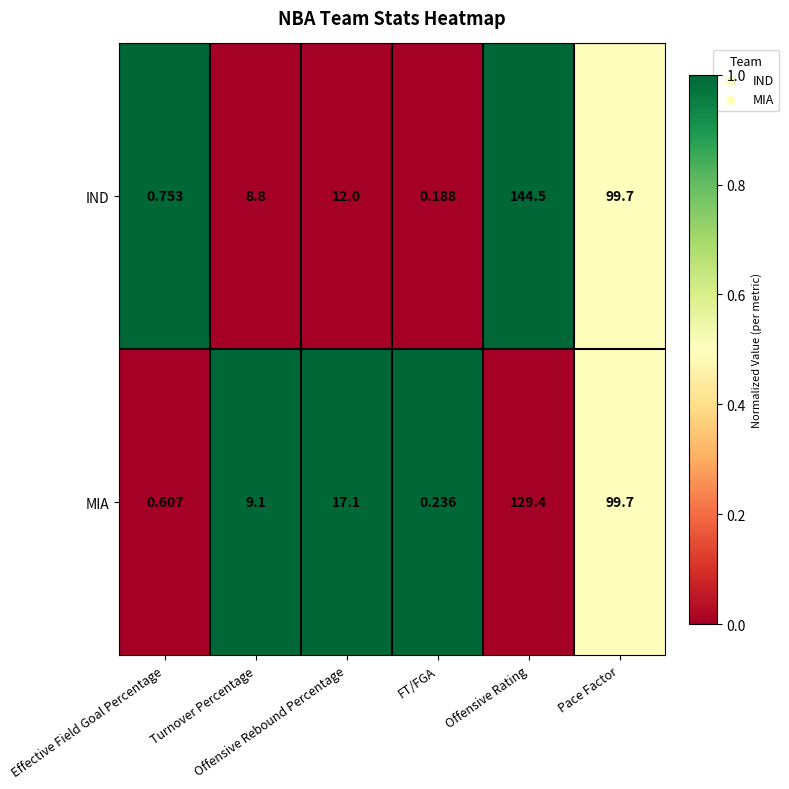

Rank the series by their maximum value, from lowest to highest.

MIA, IND